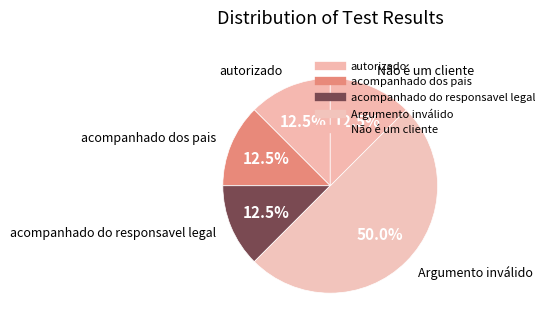

Count the number of slices in the pie.

5